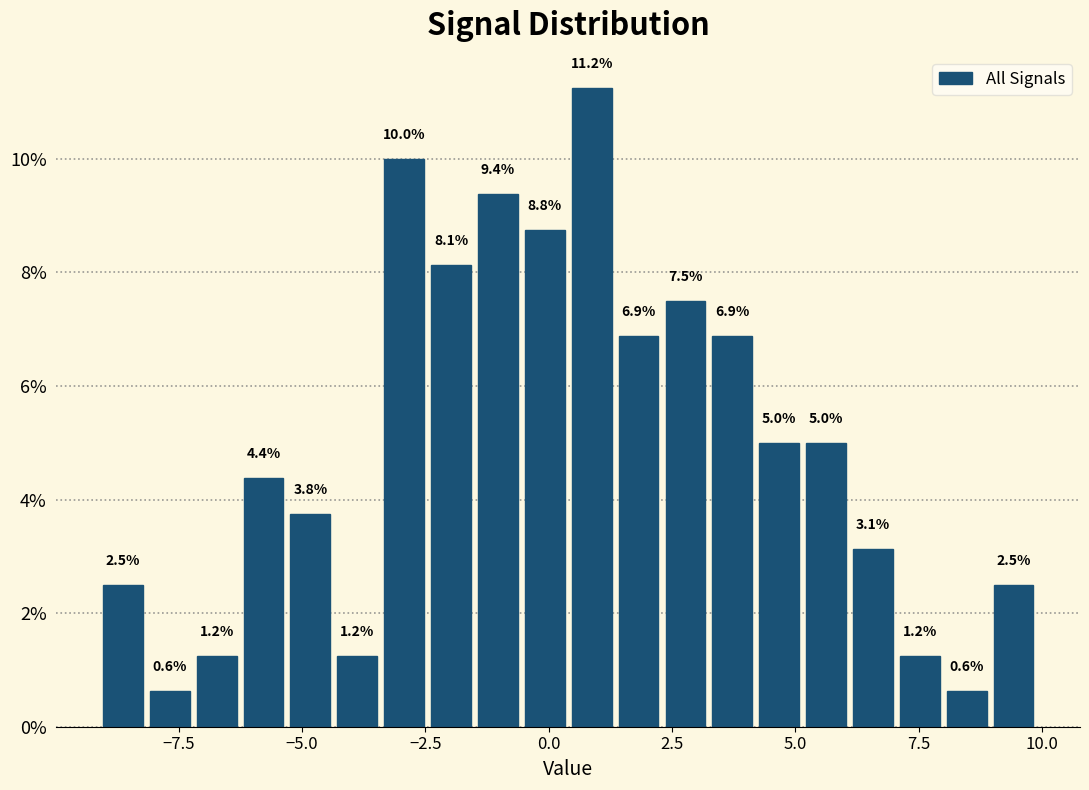

Read against the x-axis, roughly where is the centre of the tallest bar?

1.0